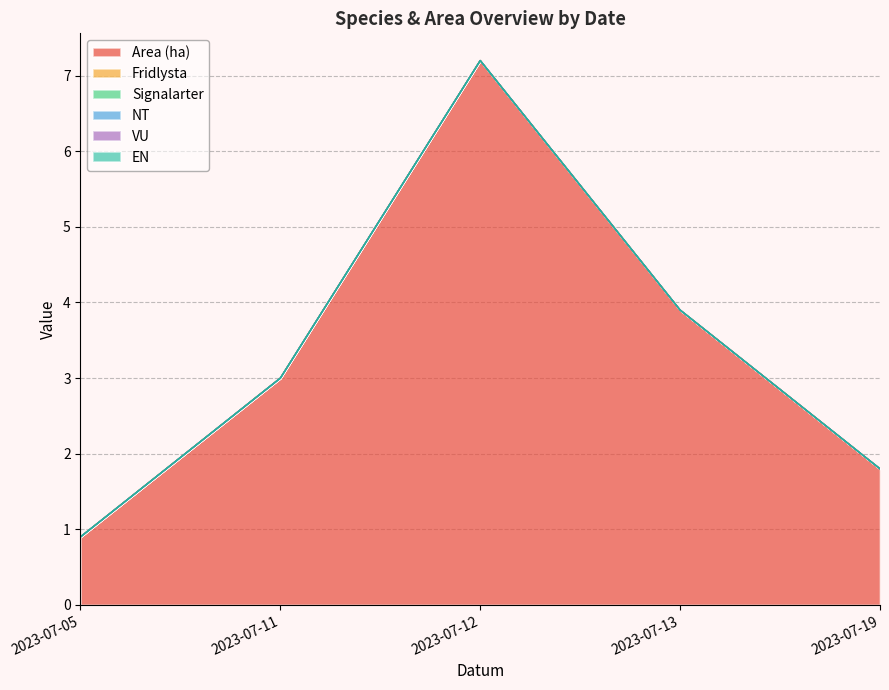

Does the chart have visible grid lines?

Yes